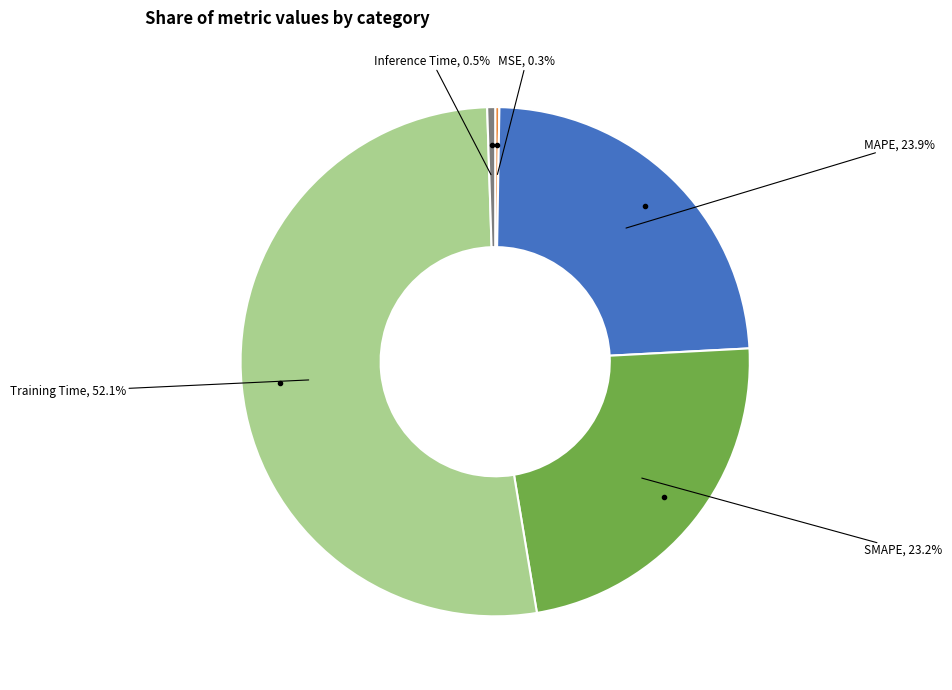

Does any single category account for the majority?

Yes